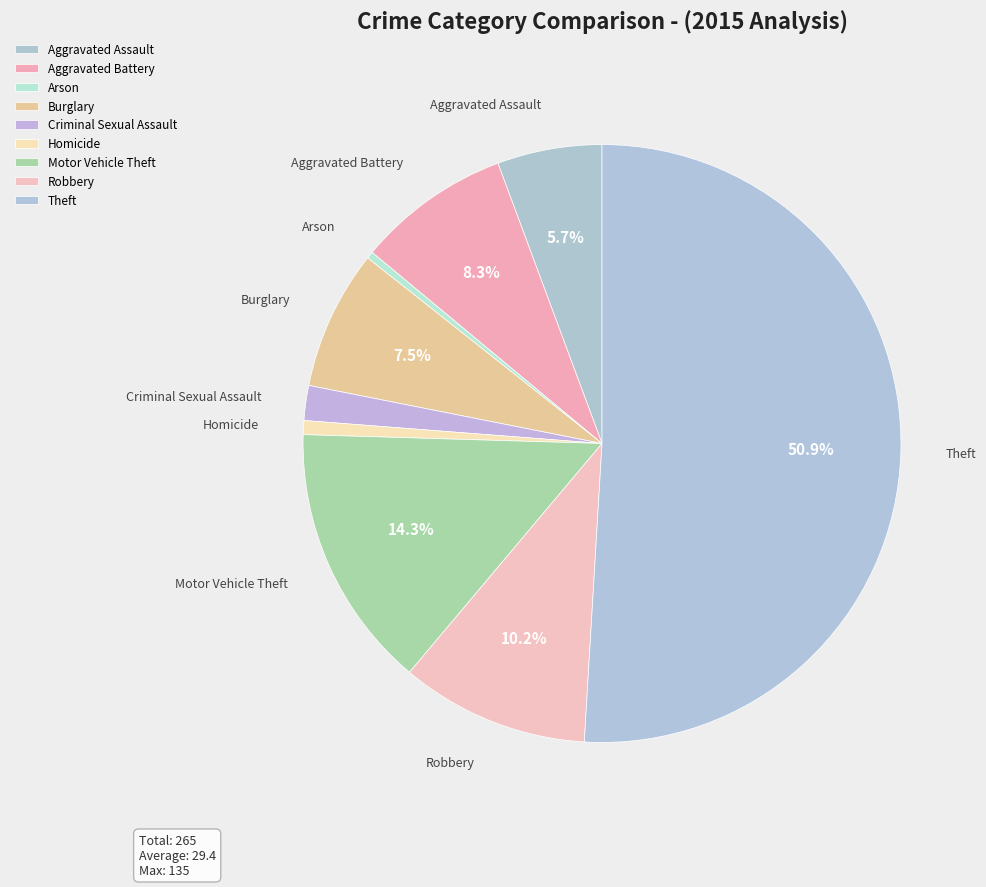

Which slice is the largest?

Theft